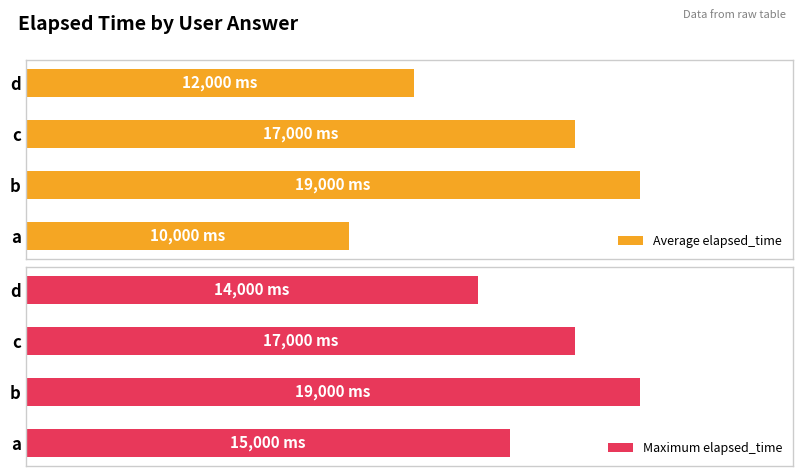

How many bars are there in each group?

2